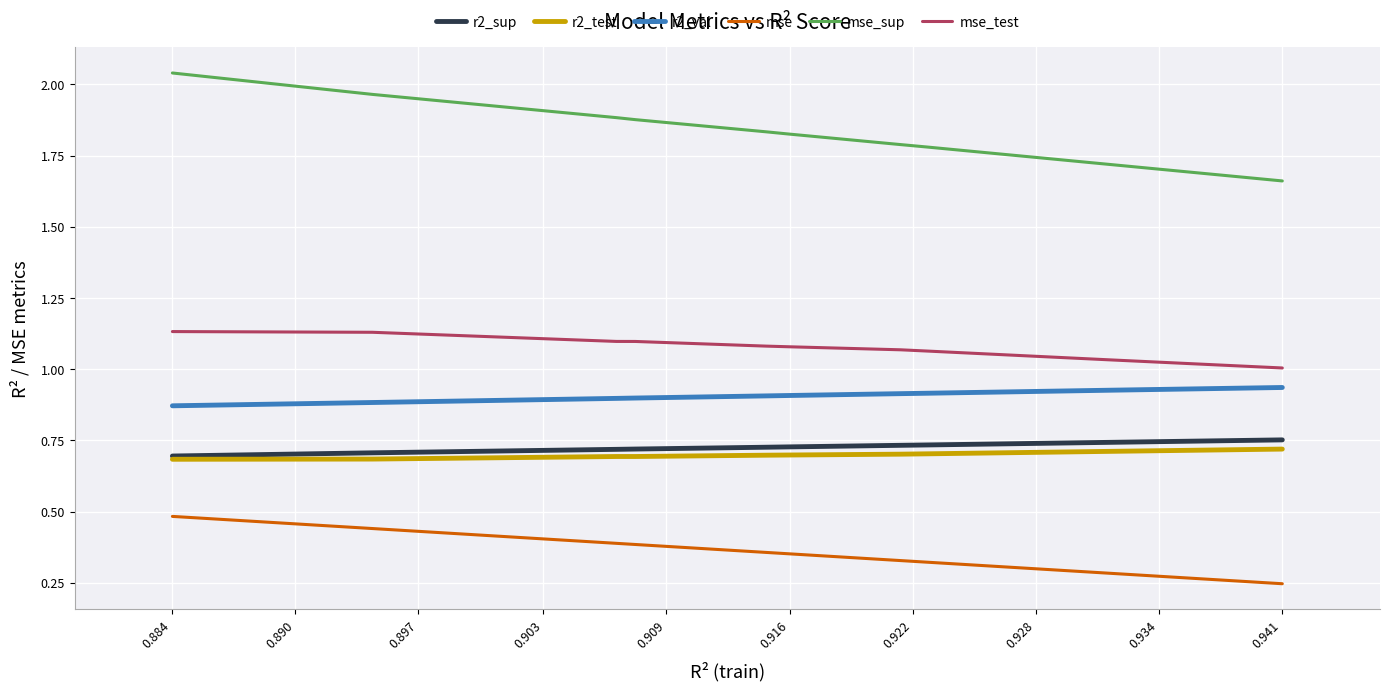

Is this an area chart (filled region under the line)?

No